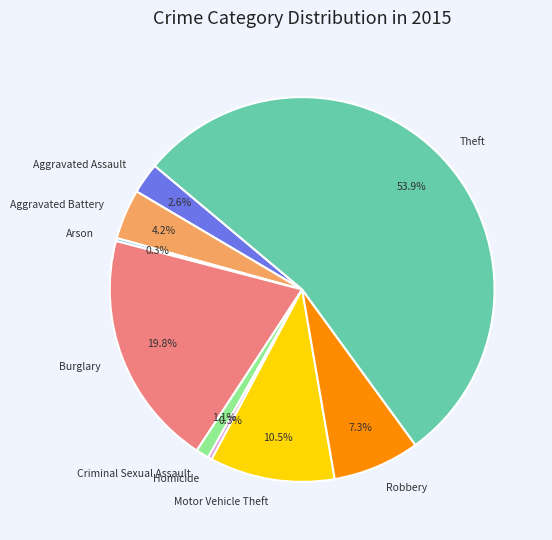

Which has a higher value, Burglary or Robbery?

Burglary